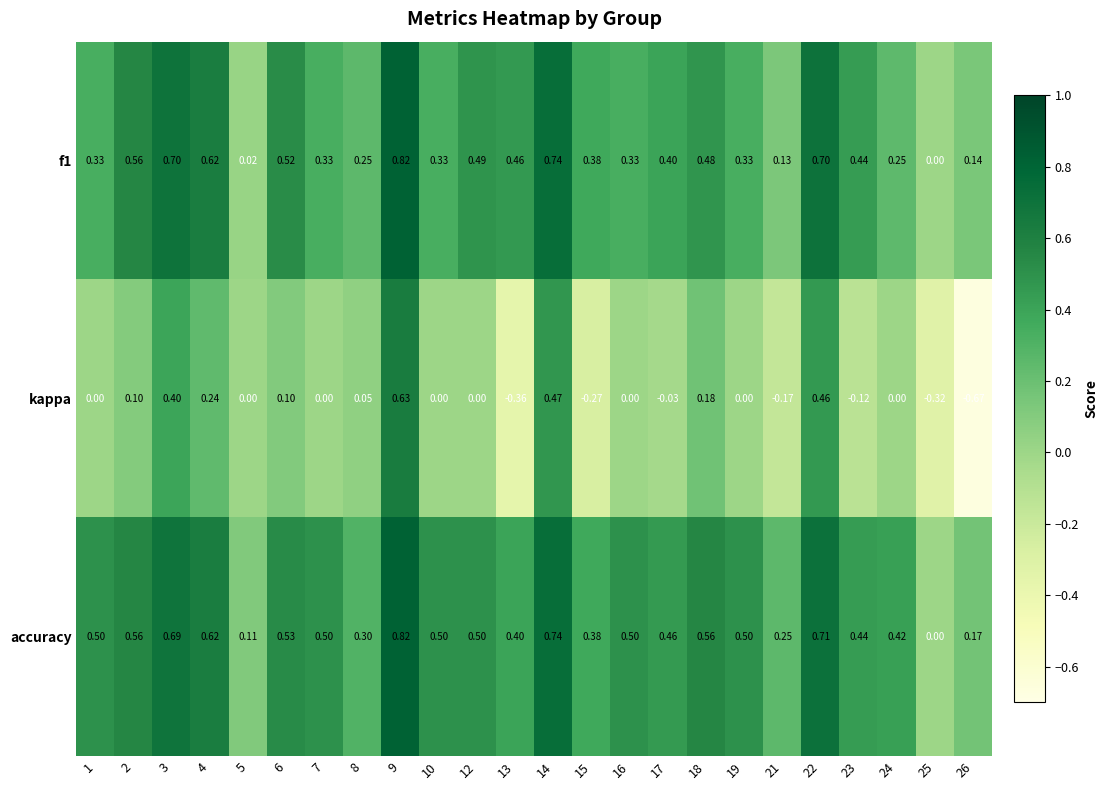

Which series has the largest range (max minus min)?

kappa